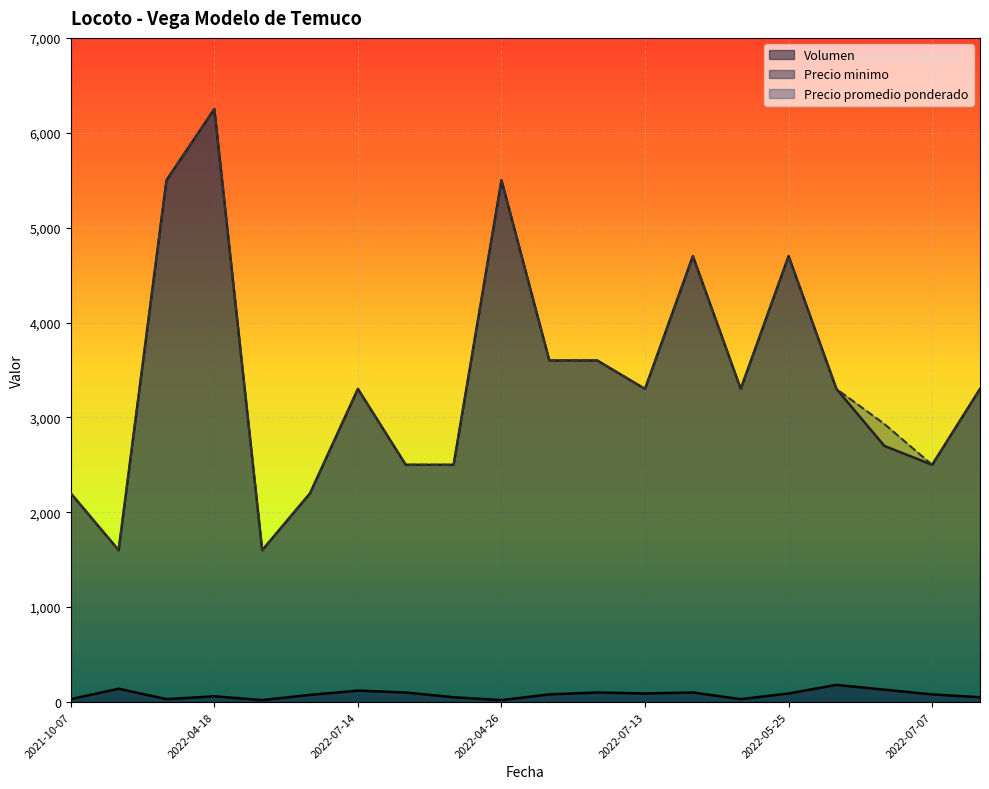

What is the smallest value displayed?

20